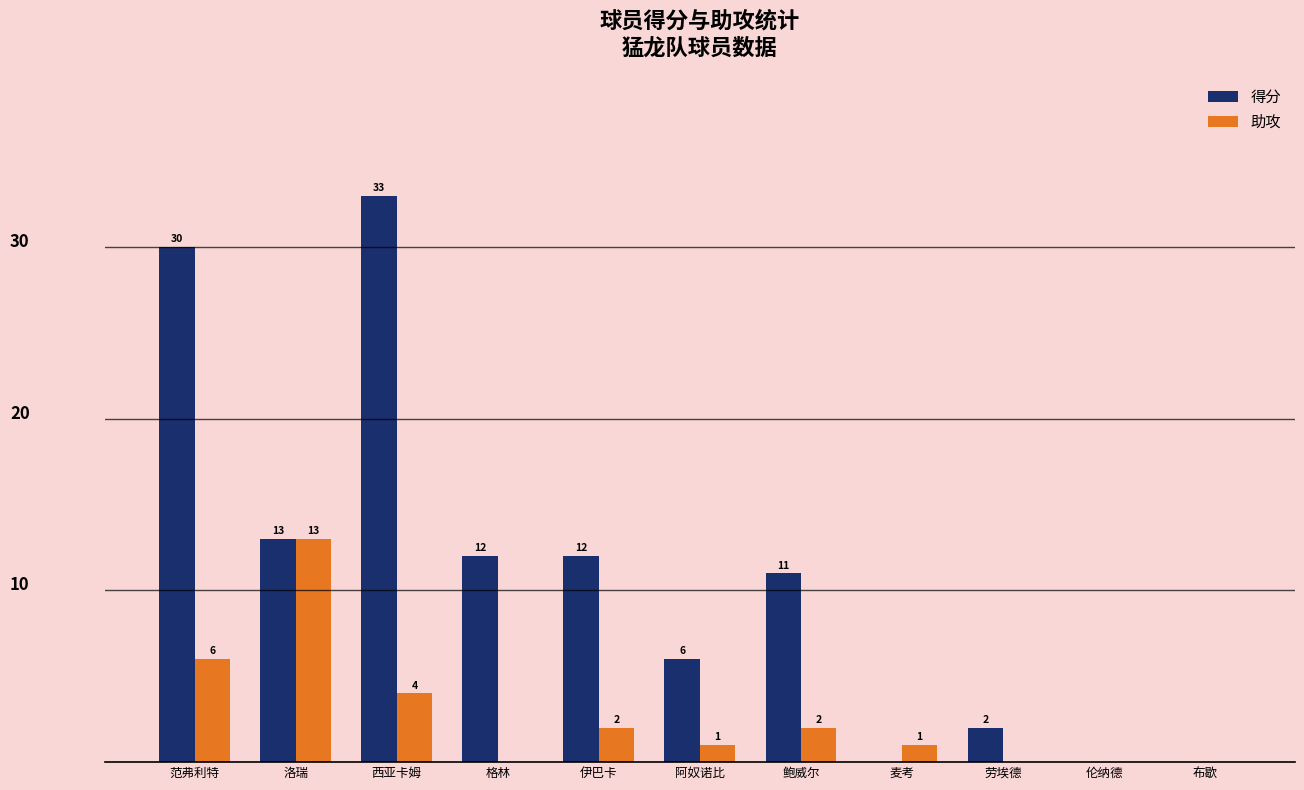

What are all the series names shown in the legend?

得分, 助攻